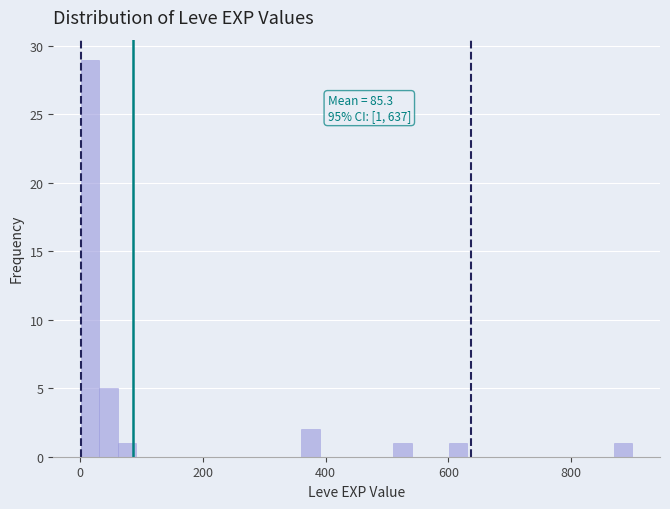

Around what value on the x-axis is the tallest bar? Give the approximate position of its centre, as read against the axis.

20